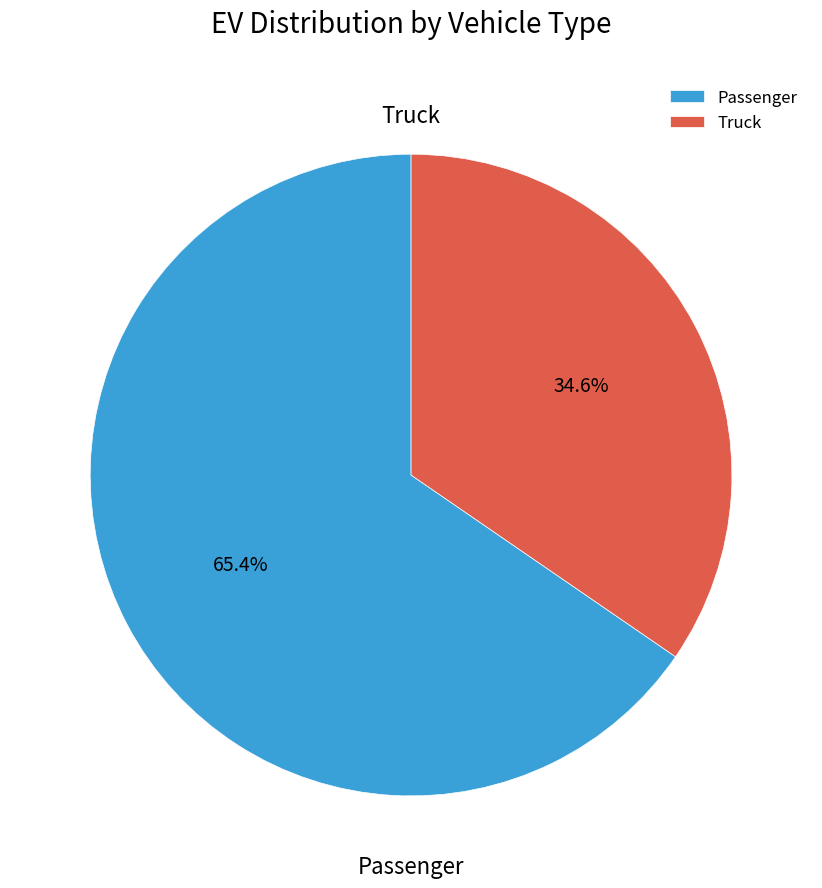

How many slices are in this pie chart?

2